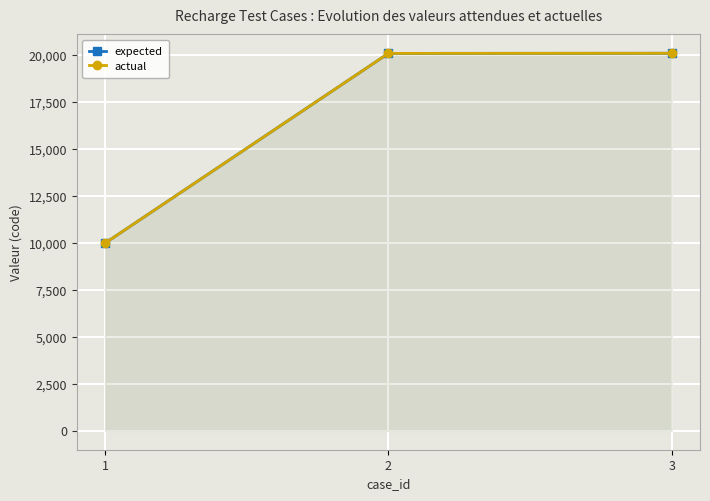

Which series has the largest total across all categories?

expected